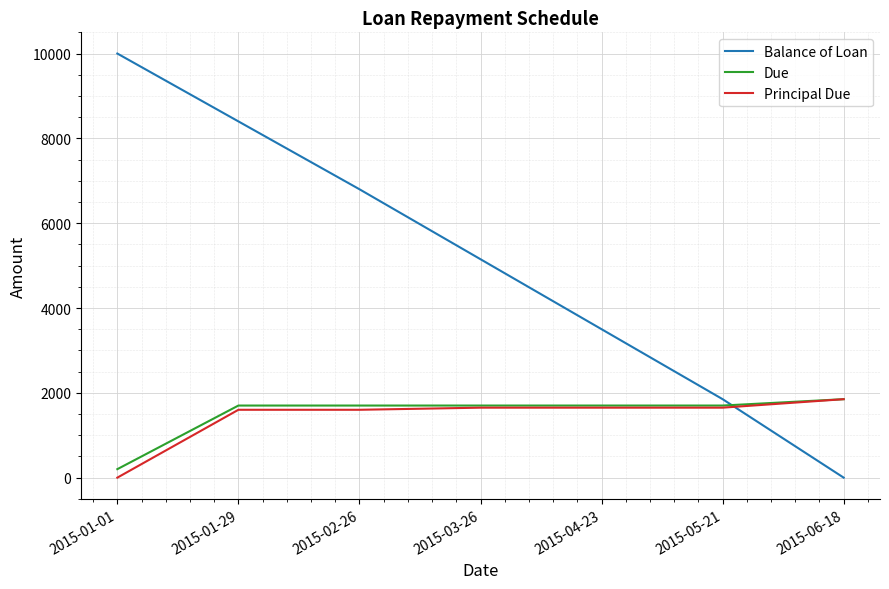

At which label is Balance of Loan closest to 5000?

2015-03-26